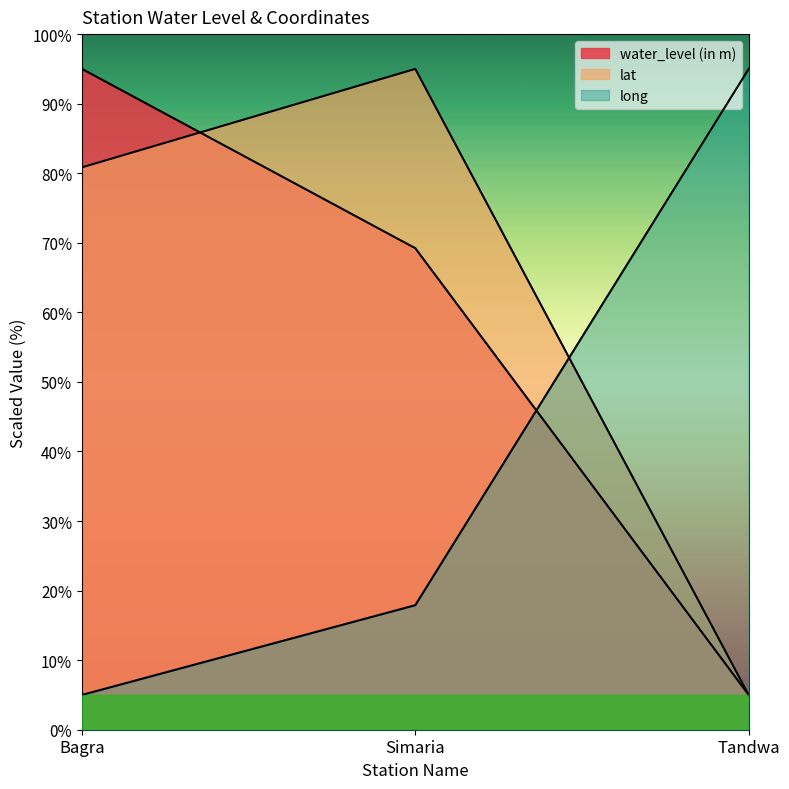

Is it true that long equals 17.9 at Simaria?

True